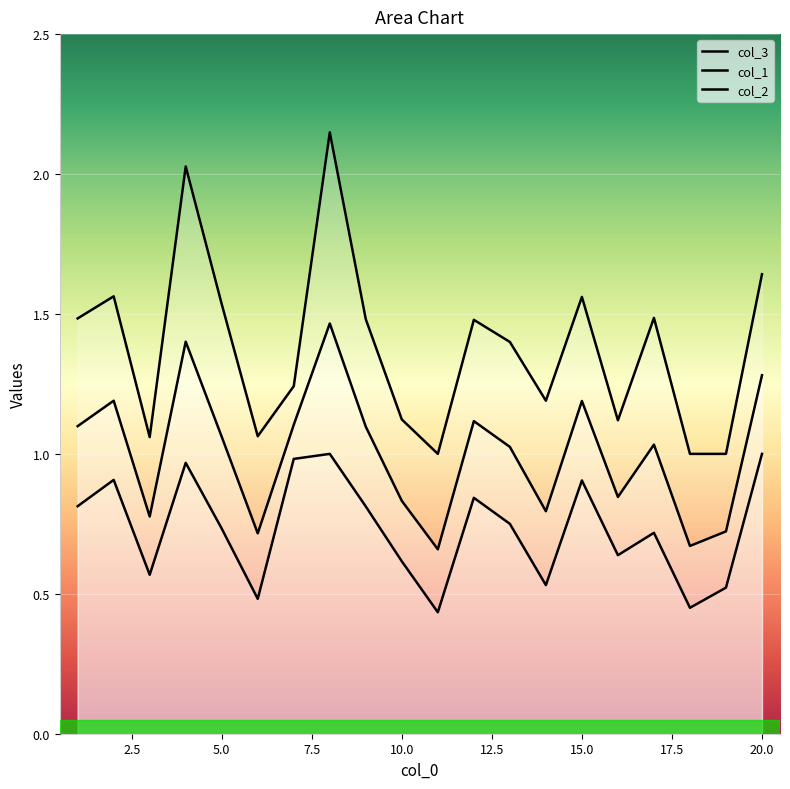

List the series in order of their overall mean, lowest first.

col_1, col_3, col_2